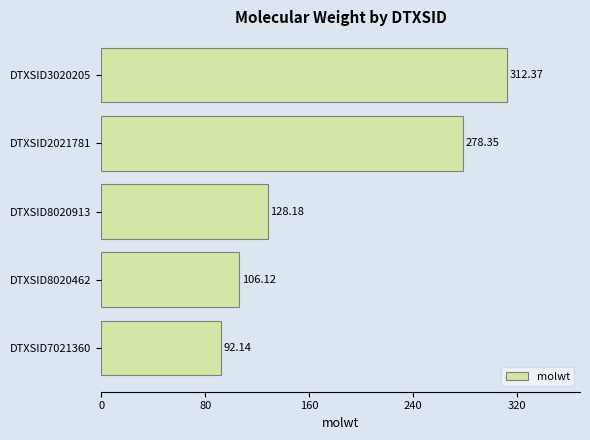

What is the ratio of the value at DTXSID8020913 to the value at DTXSID7021360?

1.4